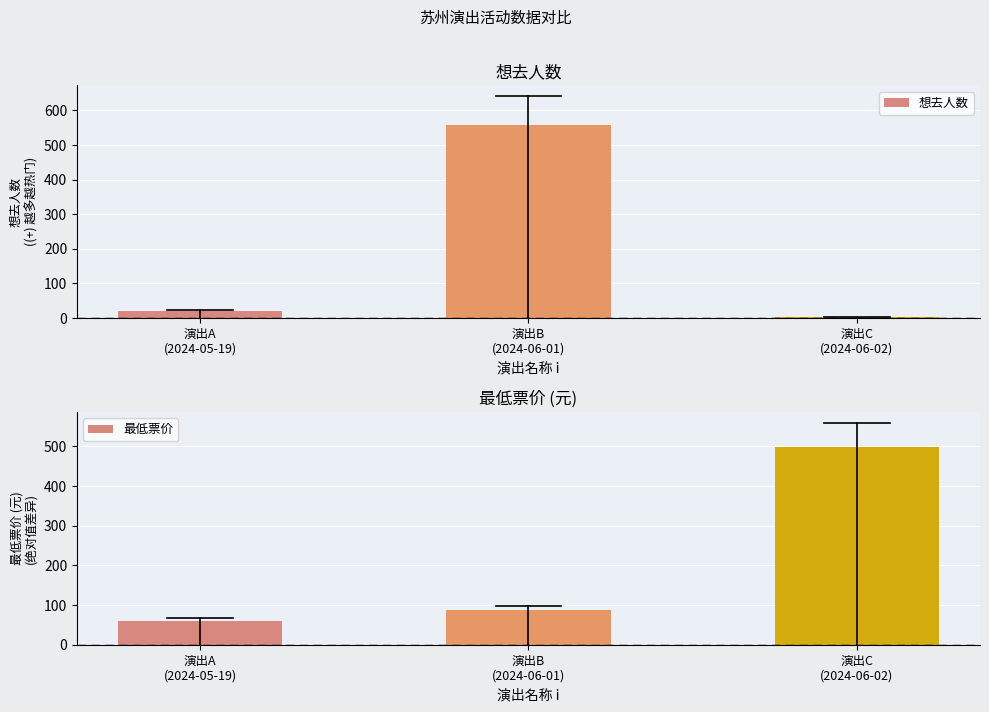

Reading left to right, list all the values displayed in this chart.

想去人数: 21	557	2
最低票价: 60	88	499